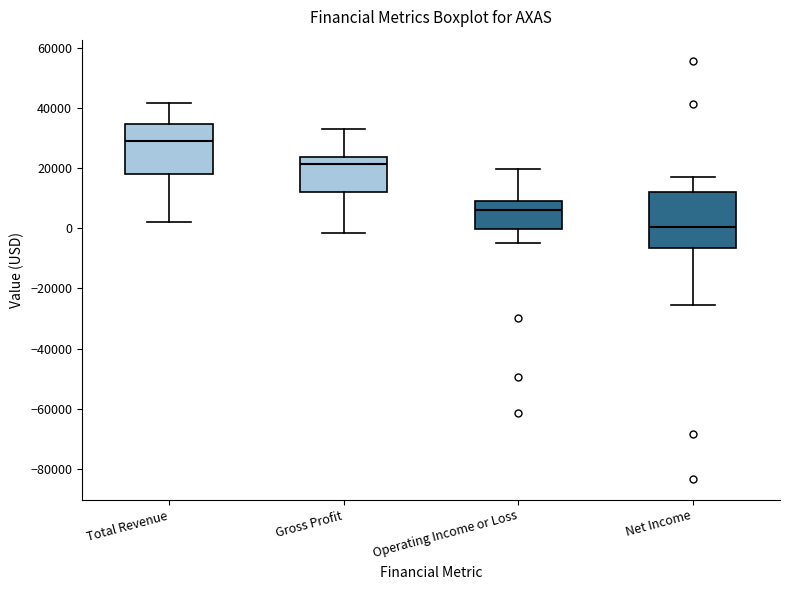

Which box's median line is the highest?

Total Revenue